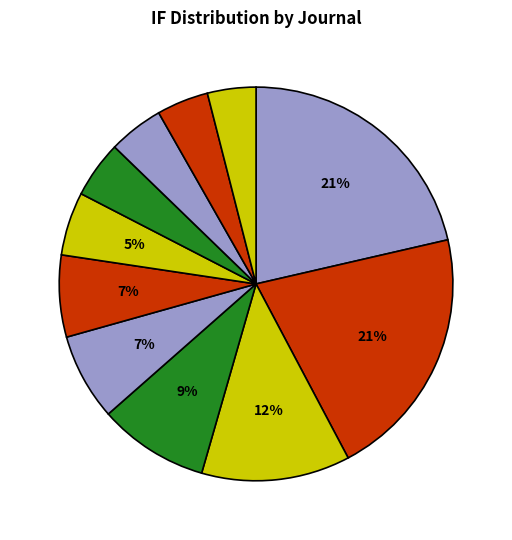

Rank the categories by value from lowest to highest.

PloS one, Frontiers in systems neuroscience, Cortex, Emotion, Scientific Reports, Journal of affective disorders, Frontiers in psychology, International journal of psychology, Computers & education, Neuroscience and biobehavioral reviews, Advances in methods and practices in psychology